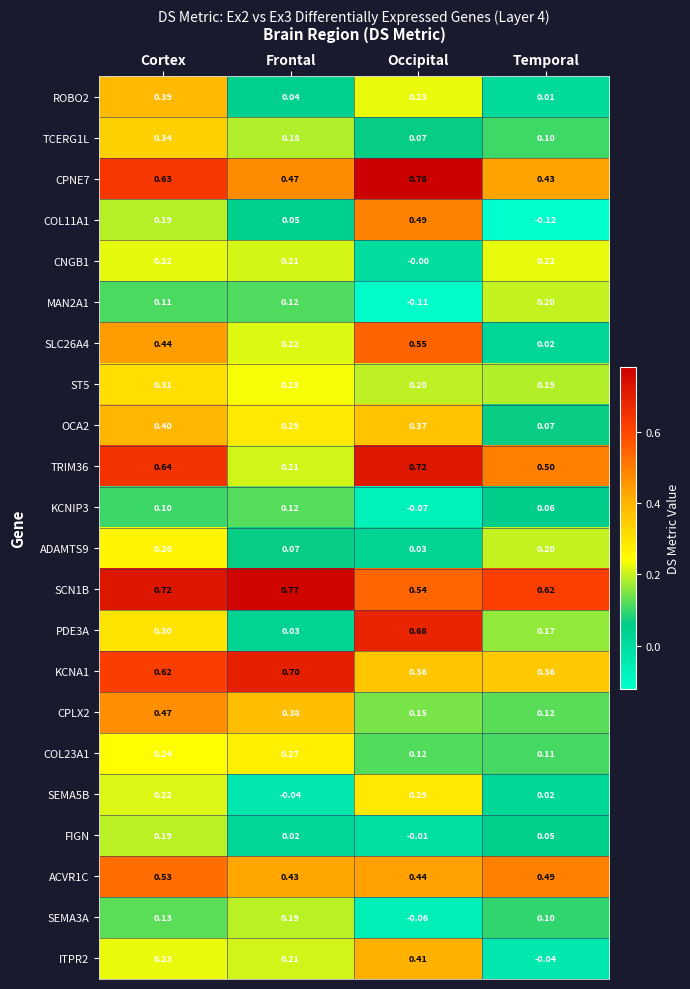

Which series has the widest spread of values?

PDE3A